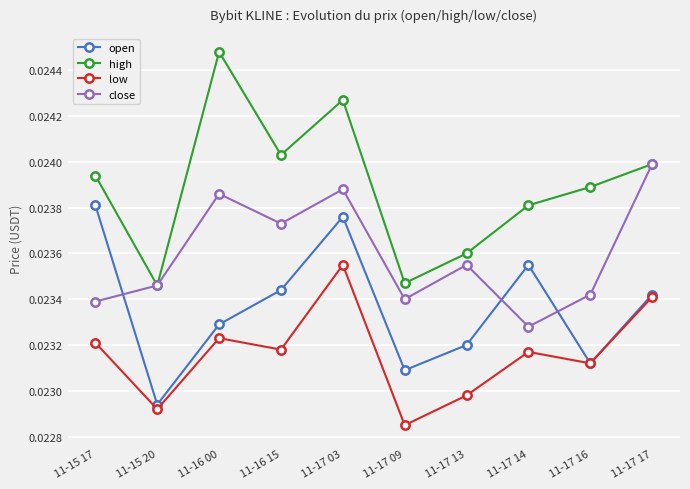

Which series changed the most between 11-15 20 and 11-17 16?

high